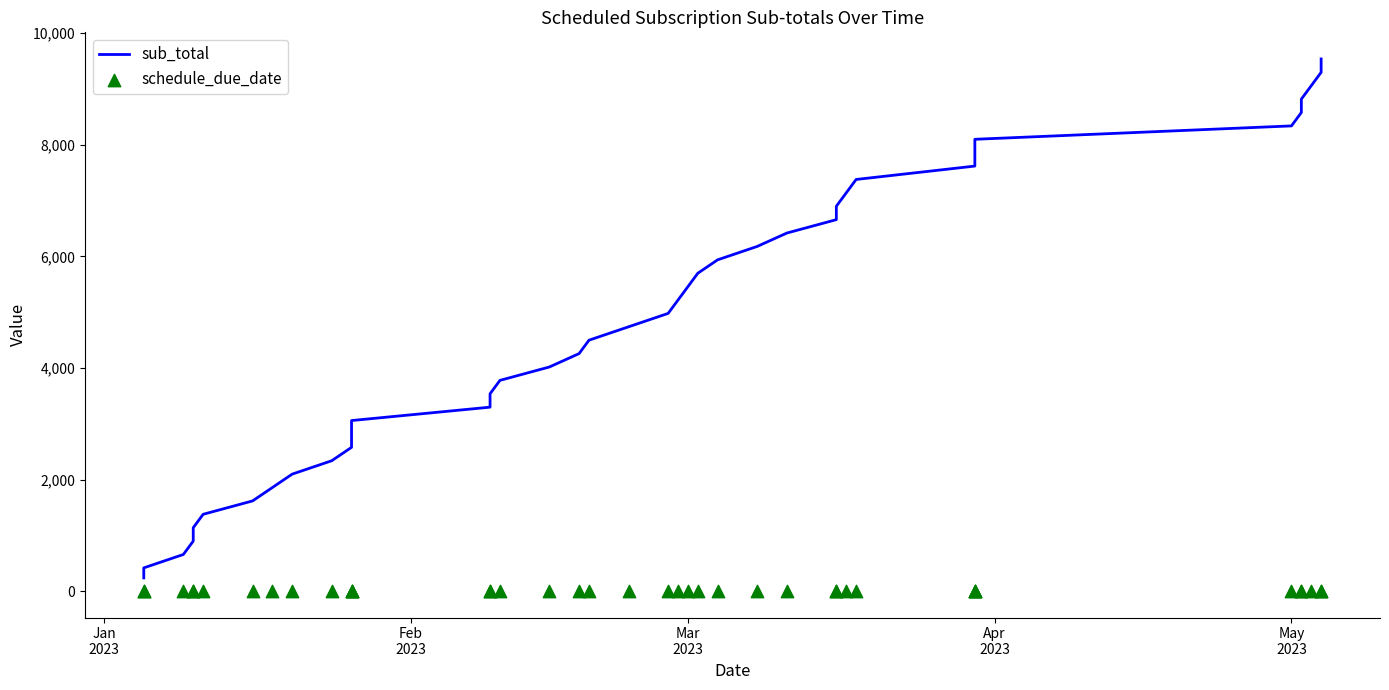

What are all the series names shown in the legend?

sub_total, schedule_due_date